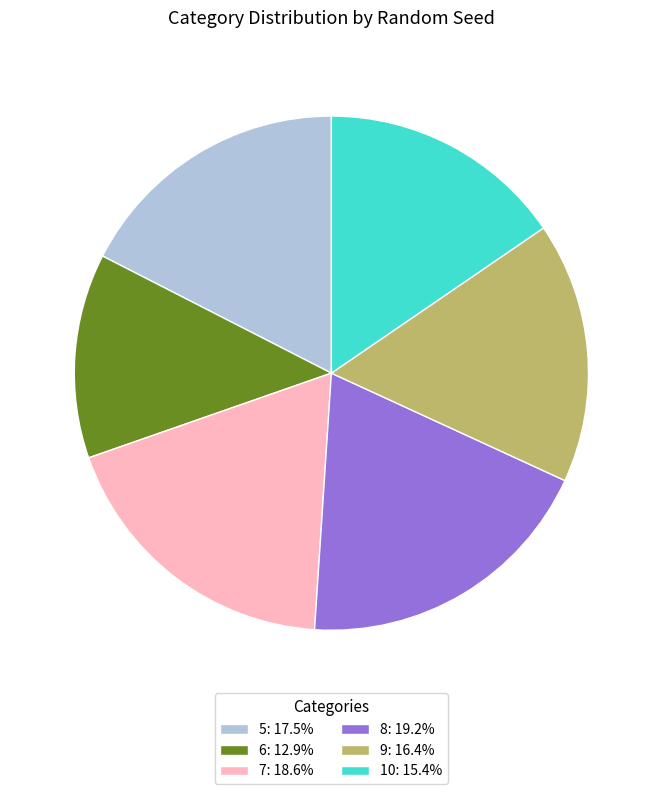

Approximately how many times larger is the value at 8: 19.2% compared to 7: 18.6%?

1.0